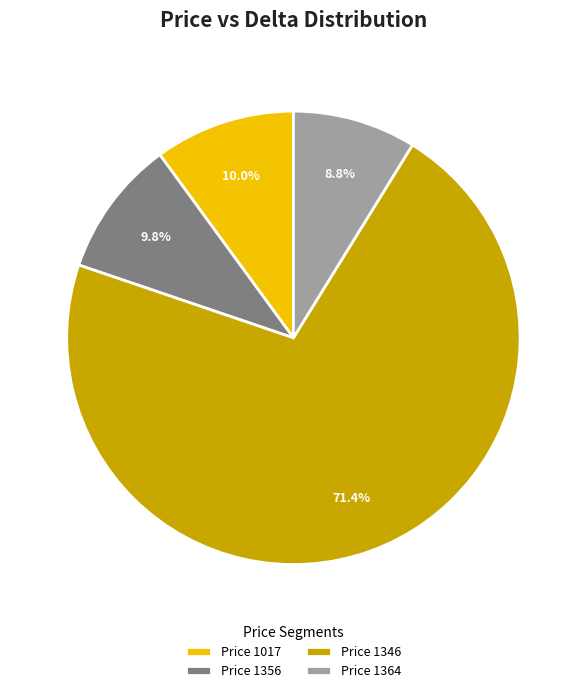

Does any single category account for the majority?

Yes